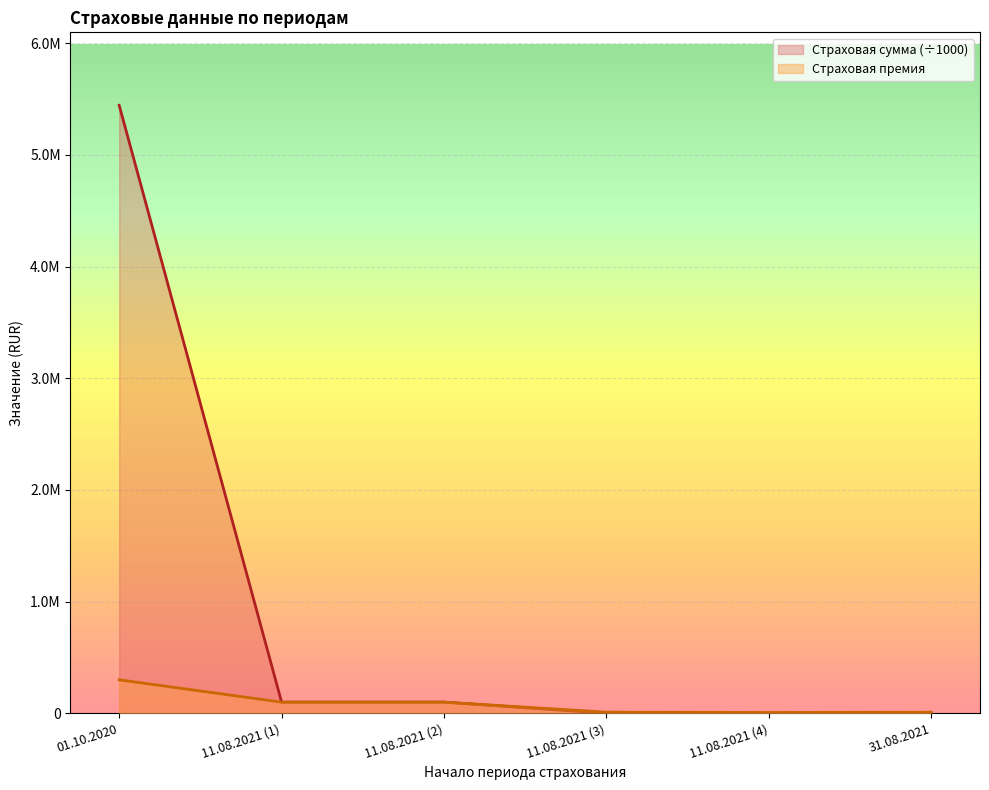

How many data points in Страховая сумма (scaled) are less than 100000?

3